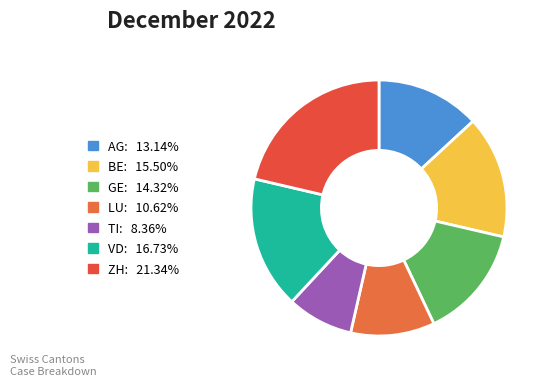

To the nearest percent, what portion does LU represent?

11%